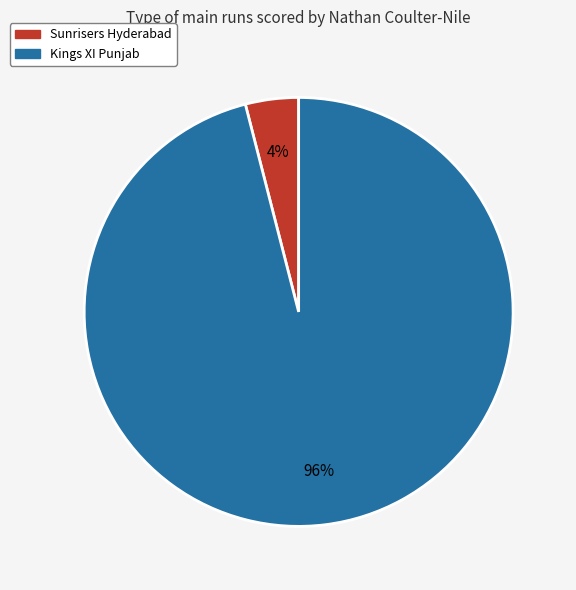

To the nearest percent, what is the difference between the Kings XI Punjab and Sunrisers Hyderabad slice percentages?

92%